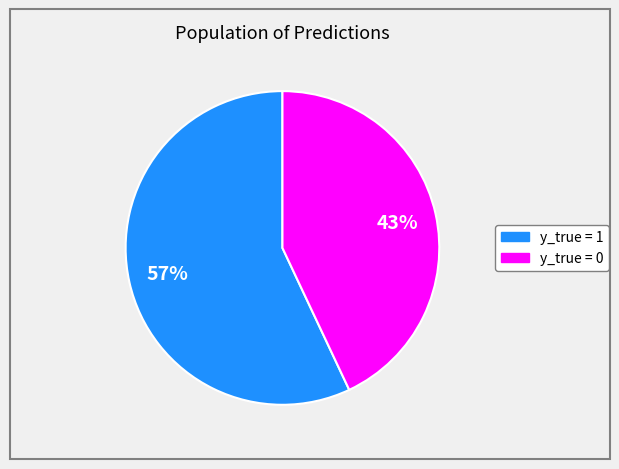

To the nearest percent, what percentage of the pie is y_true = 1?

57%